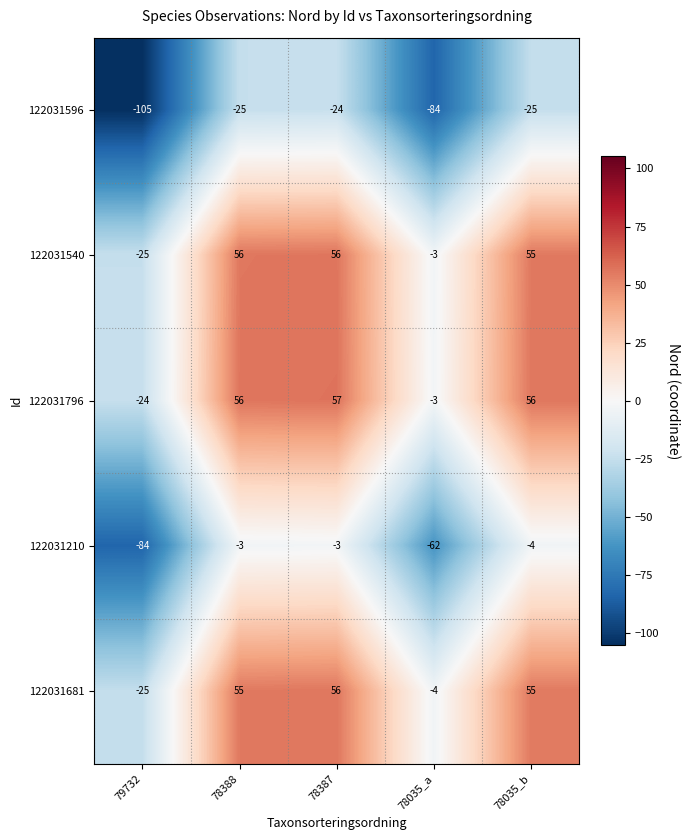

What is the spread (max minus min) of values at 78035_a?

81